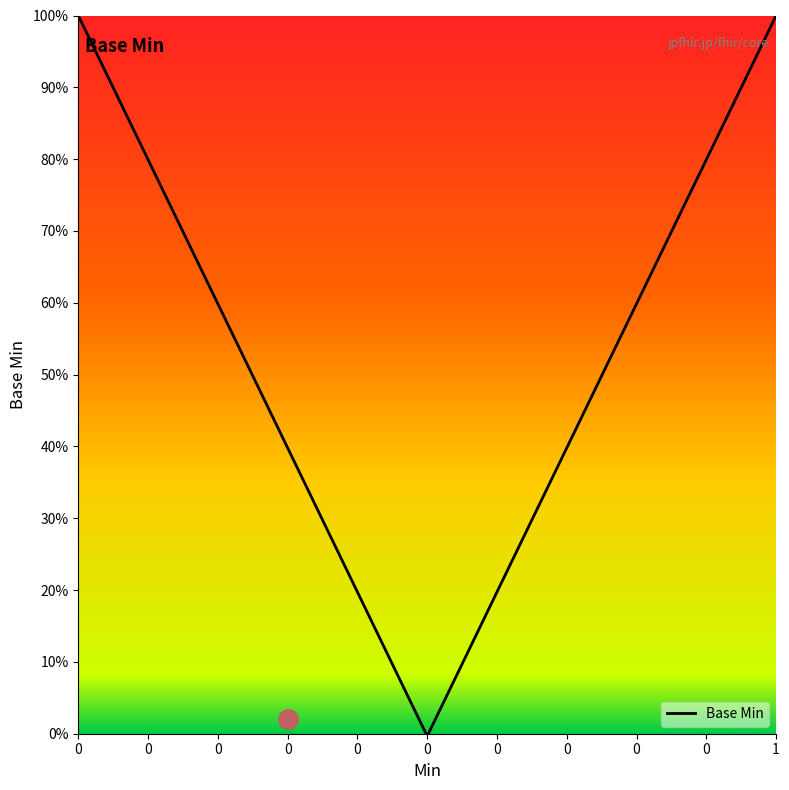

Does the chart display data point markers on the line(s)?

No